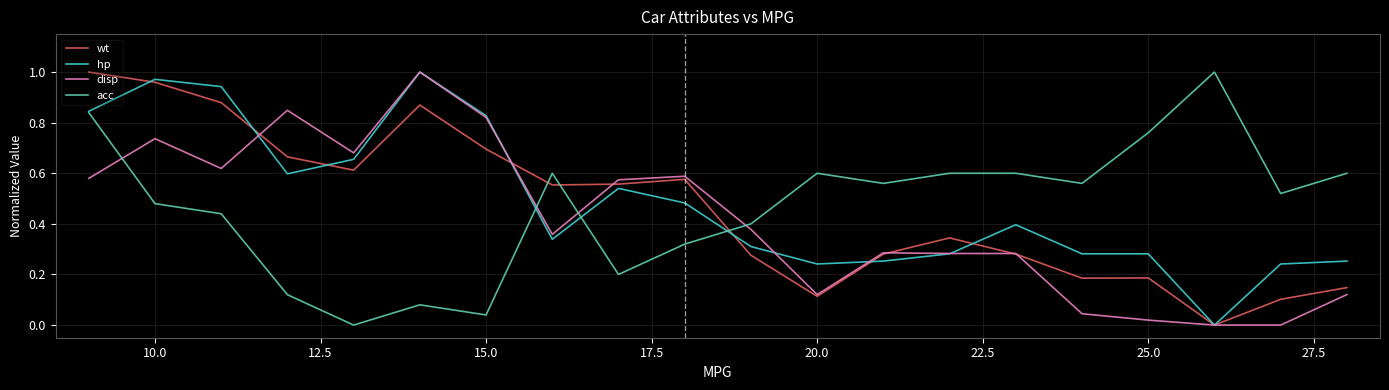

After their last crossing, which series has the higher values: disp or acc?

acc